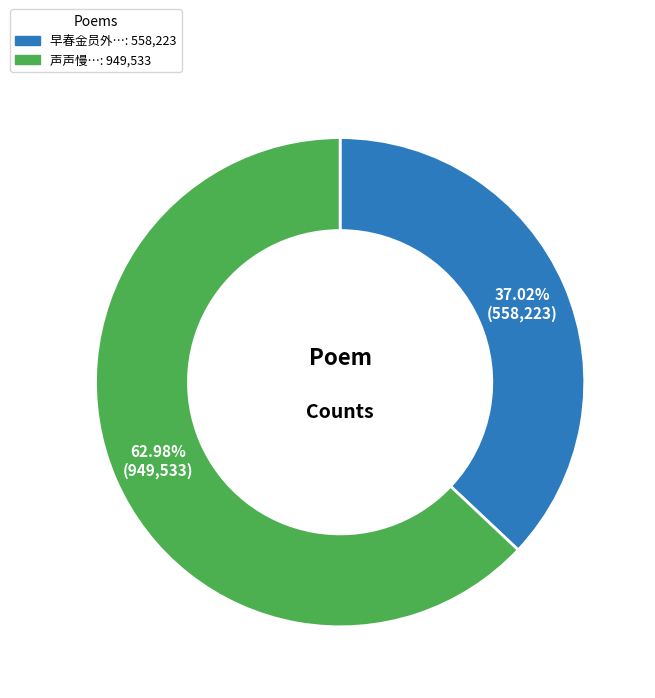

Is there any slice that represents more than half of the pie?

Yes